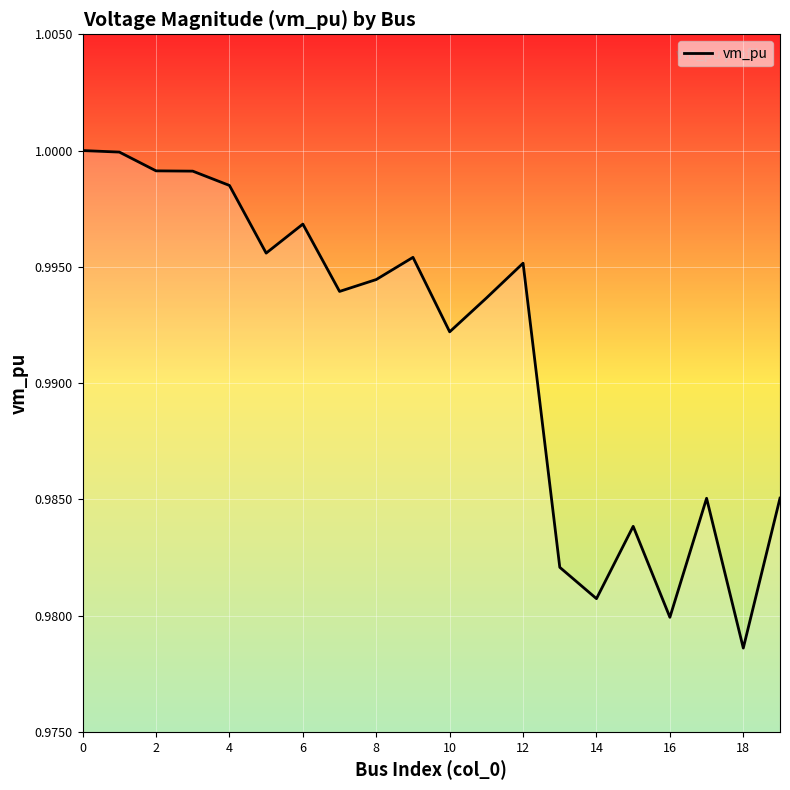

Does the chart have visible grid lines?

Yes